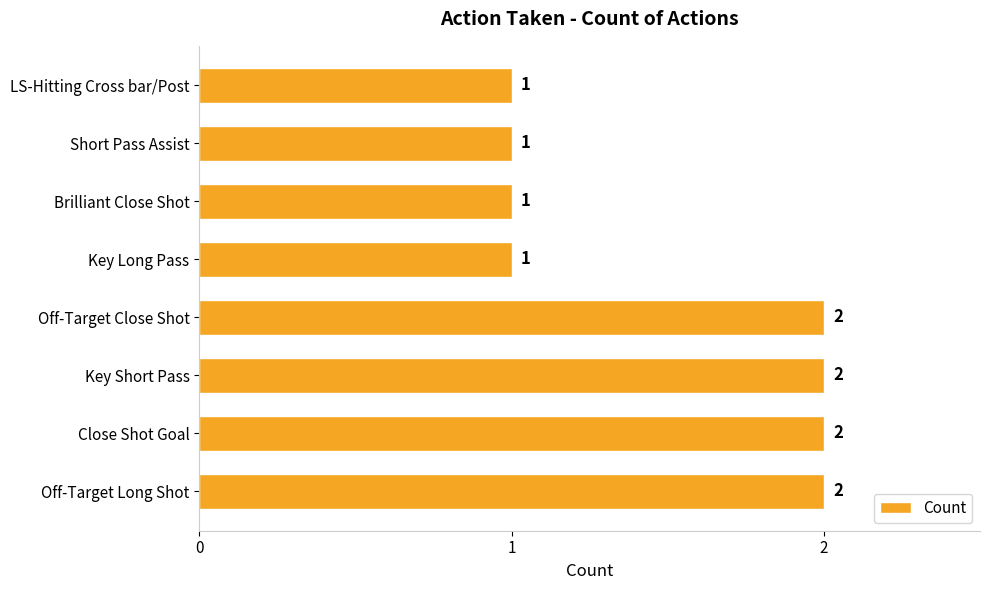

True or false: the data shows 1 at Off-Target Close Shot.

False